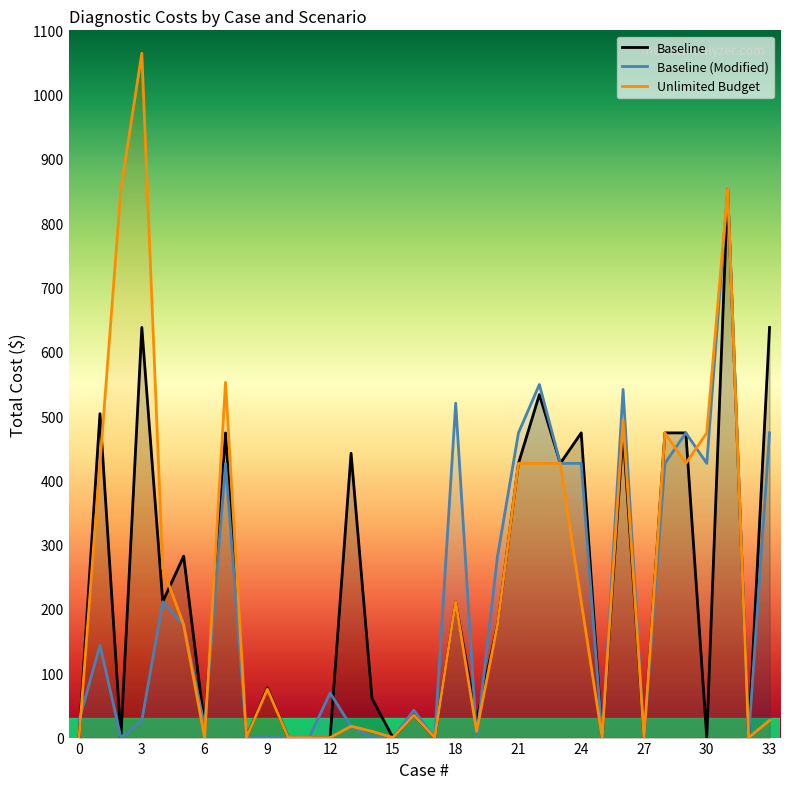

Where is the first local maximum for Baseline Total Costs?

1